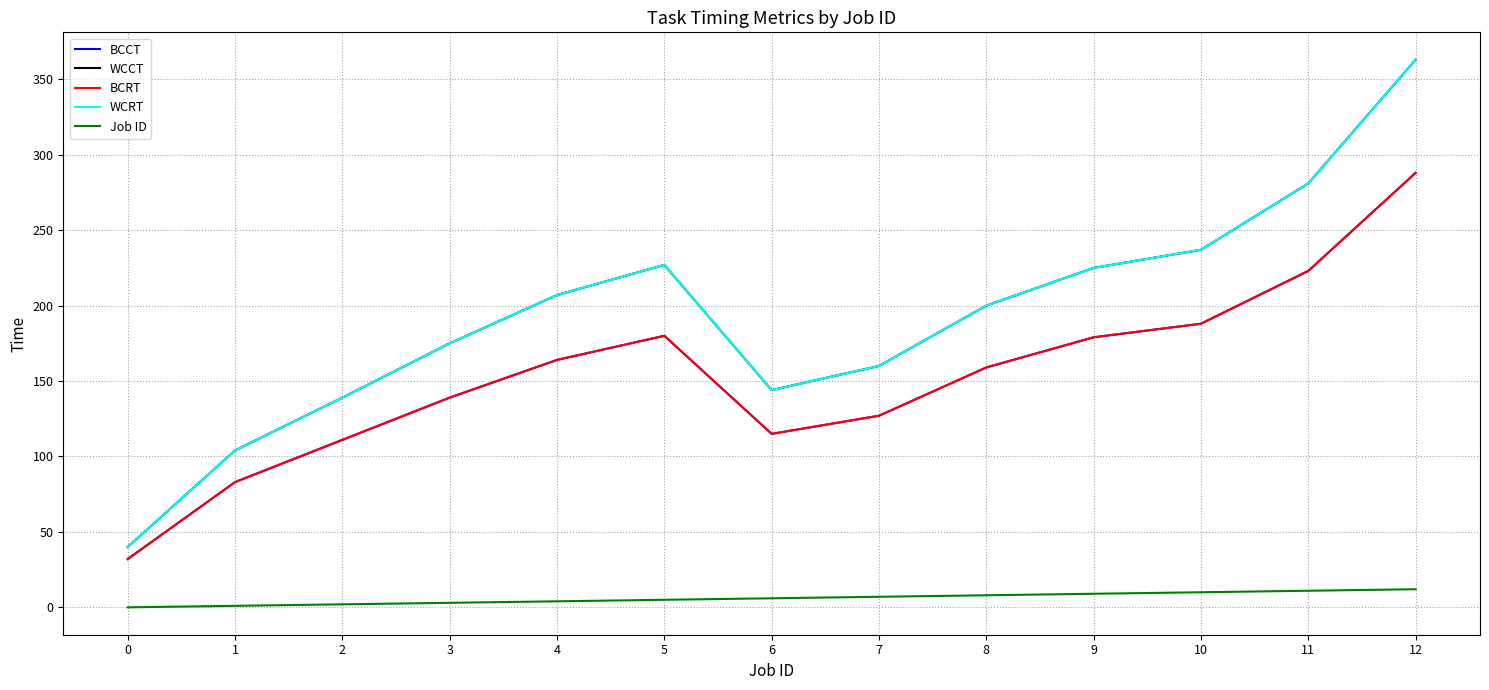

Is this an area chart (filled region under the line)?

No